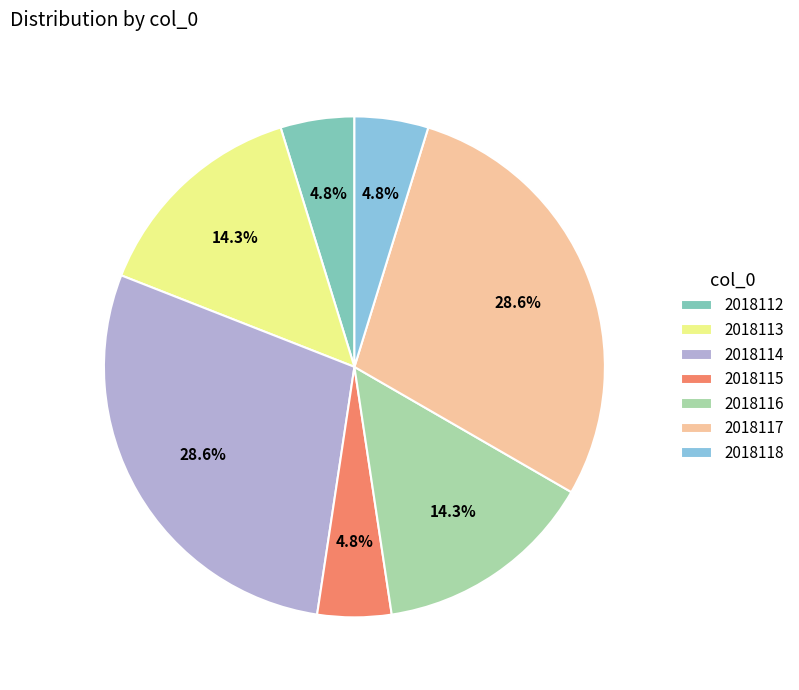

To the nearest percent, what portion does 2018113 represent?

14%